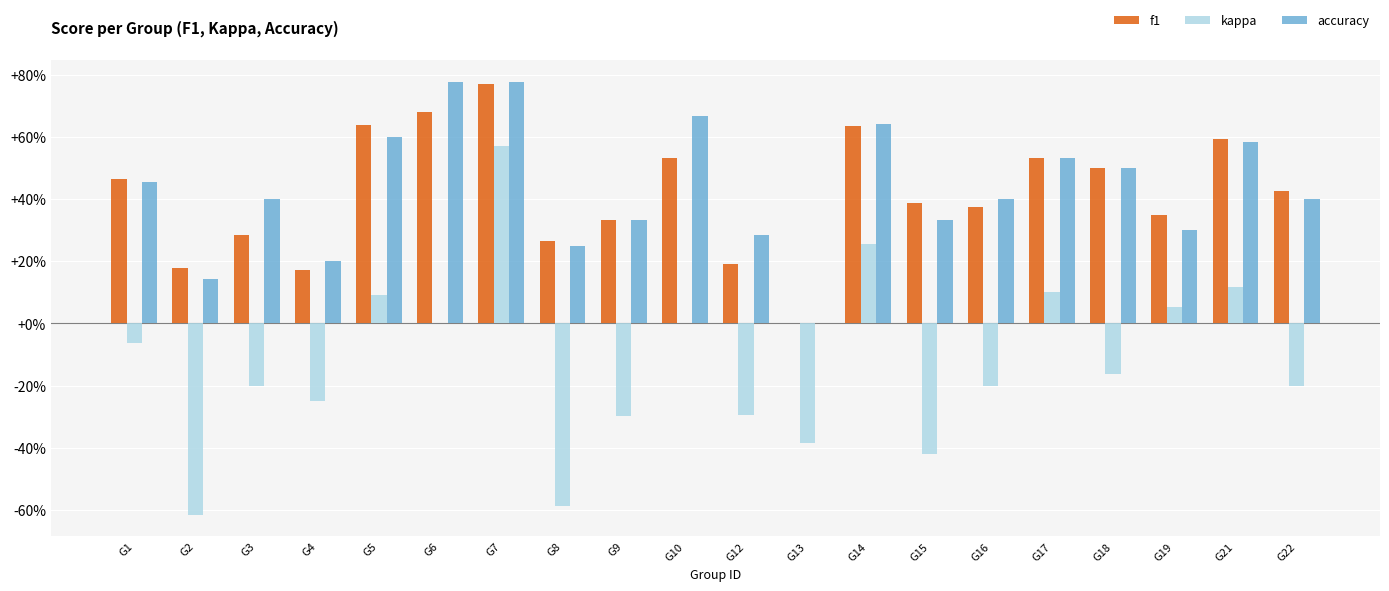

Which series has the largest total across all categories?

accuracy